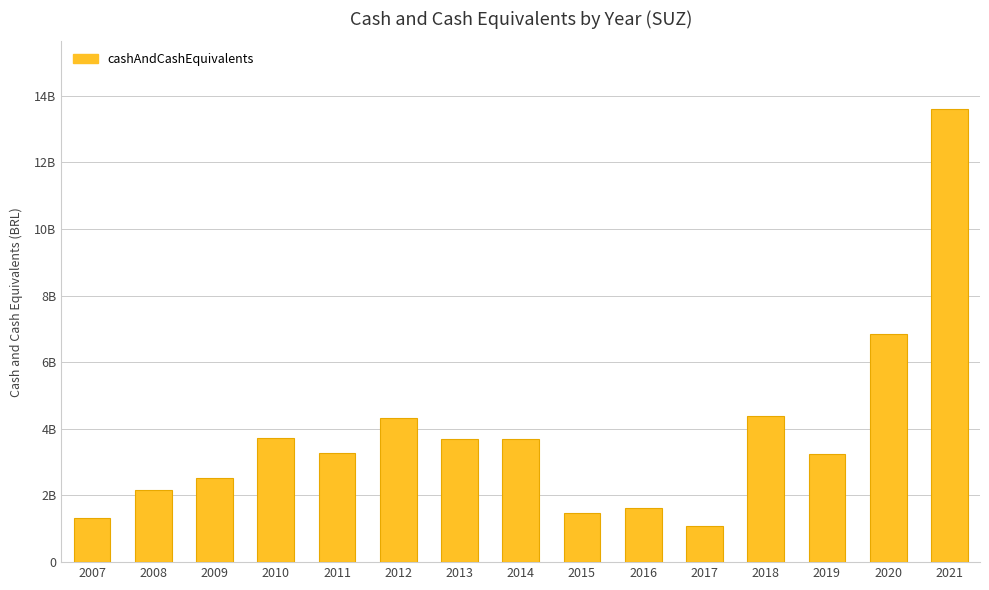

Are the bars grouped side by side (vs. stacked)?

No